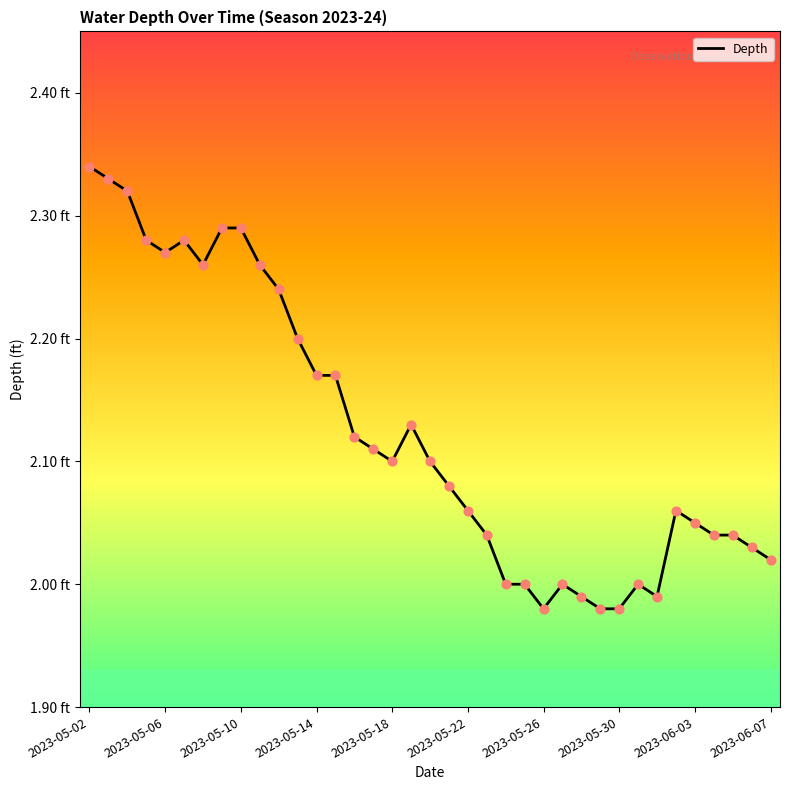

Does the chart have visible grid lines?

No